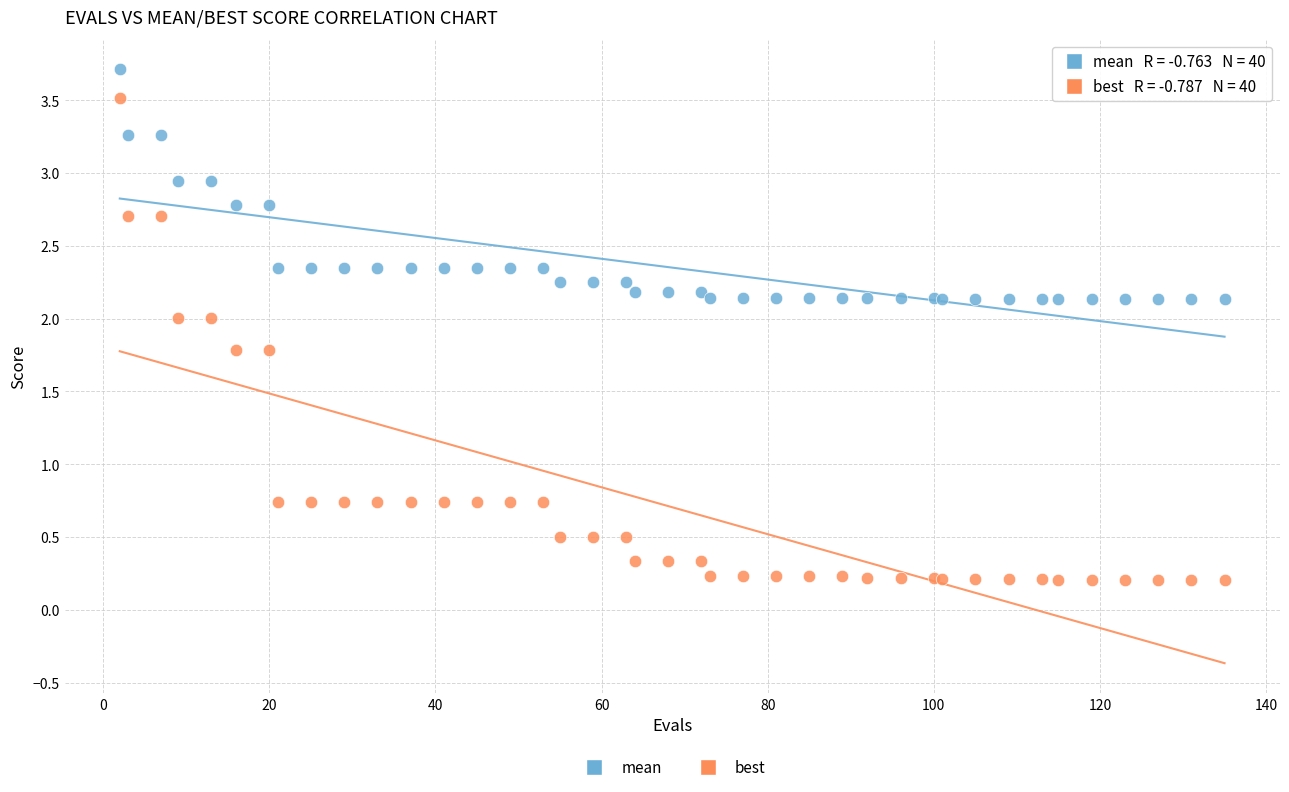

Which series reaches the minimum Y coordinate?

best